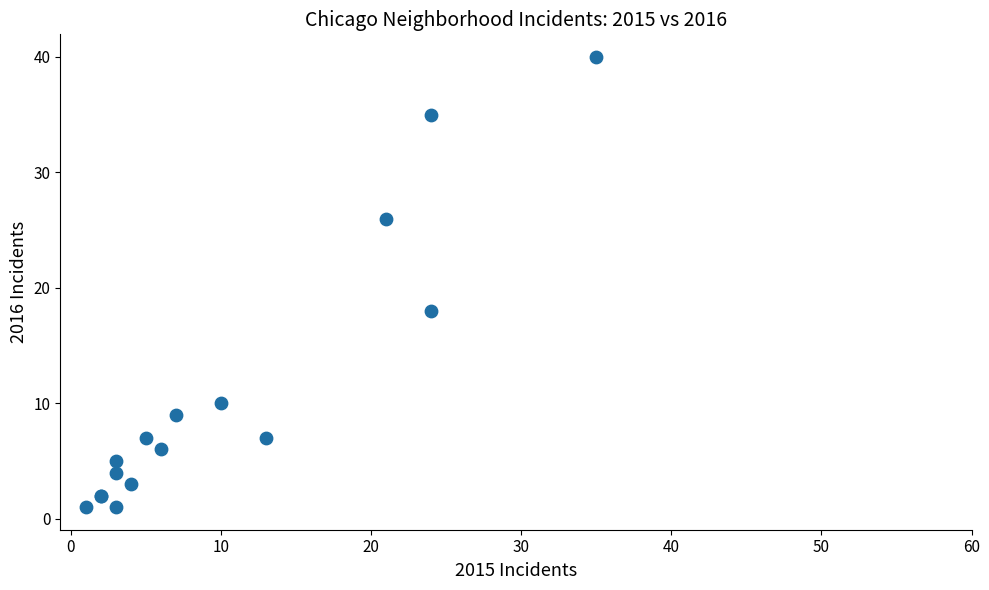

What Y value in the scatter plot is closest to 20?

18